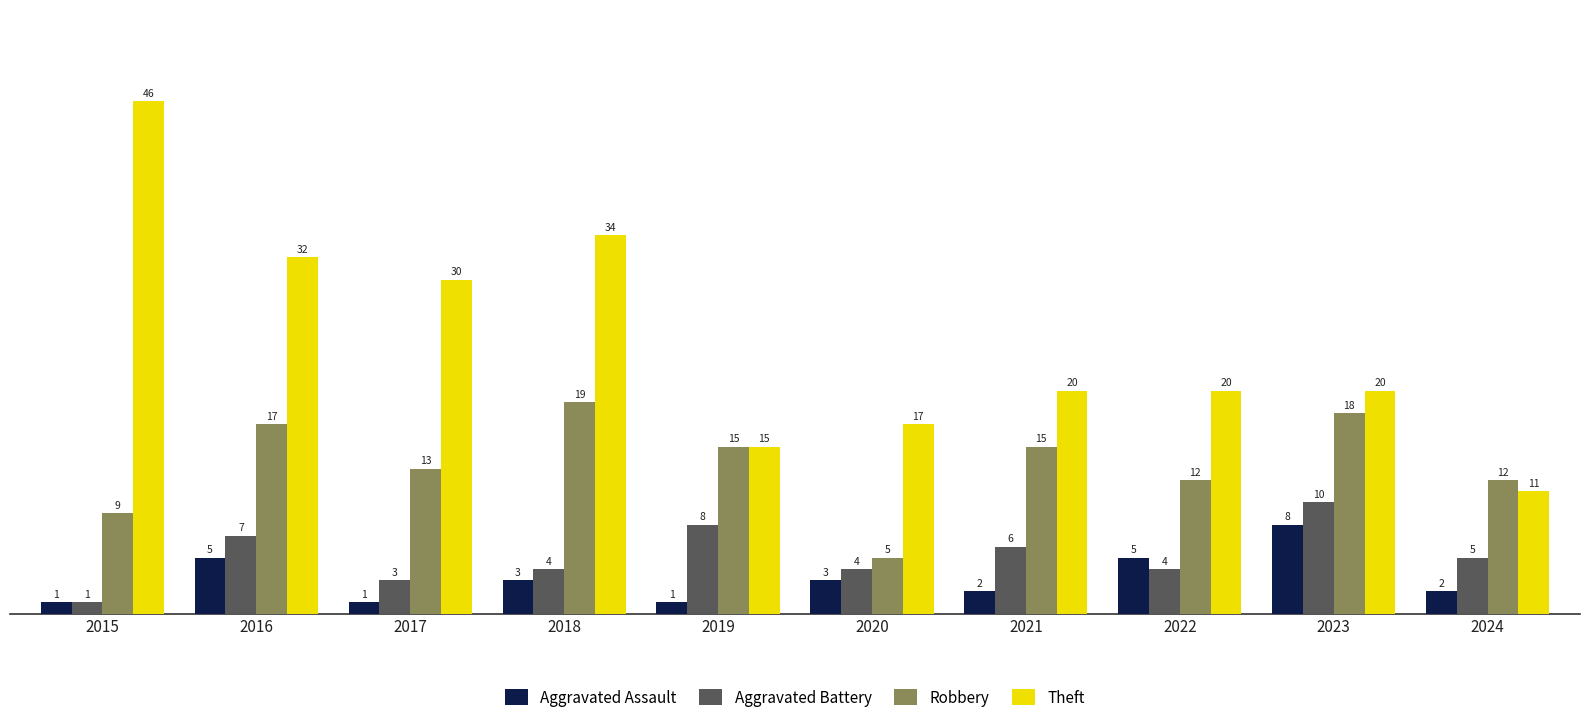

What is the minimum value for Theft?

11